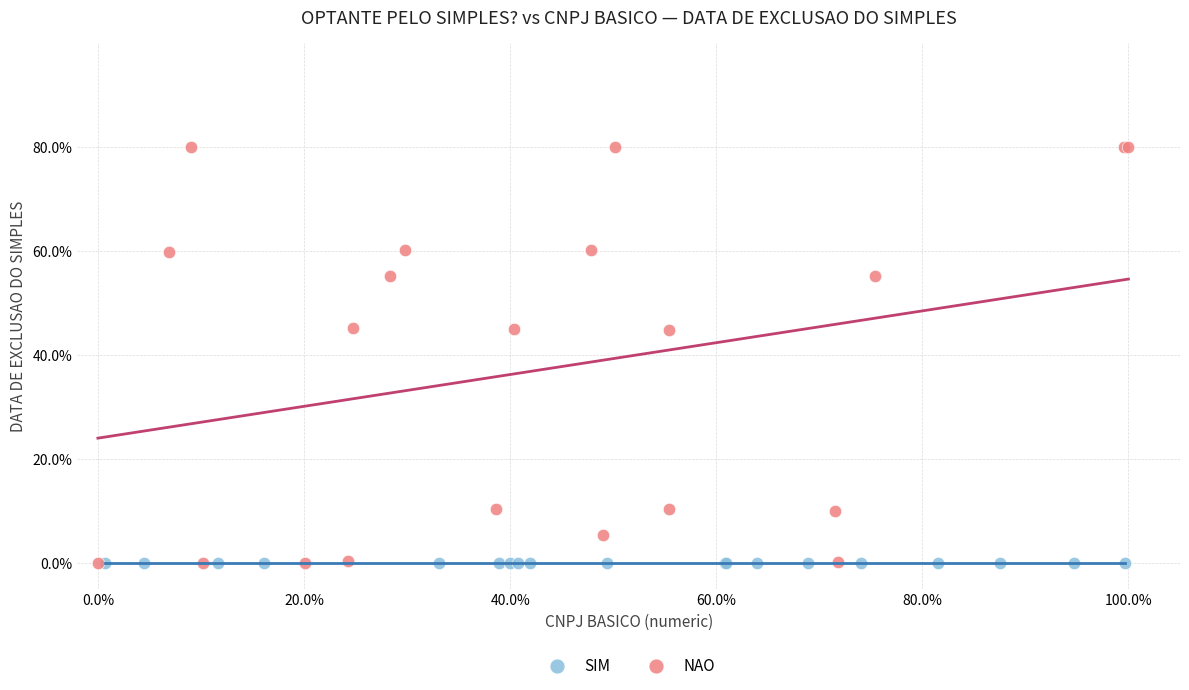

Which series reaches the maximum Y coordinate?

NAO